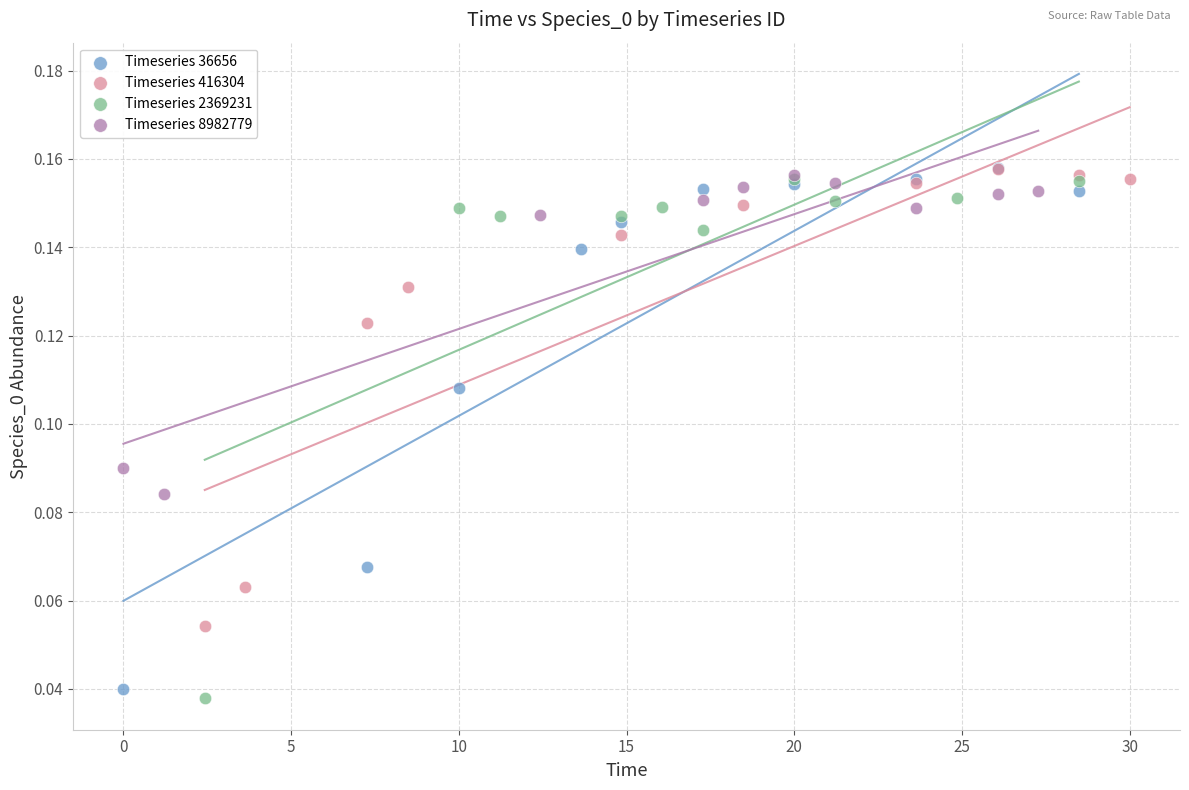

What are all the series names shown in the legend?

Timeseries 36656, Timeseries 416304, Timeseries 2369231, Timeseries 8982779